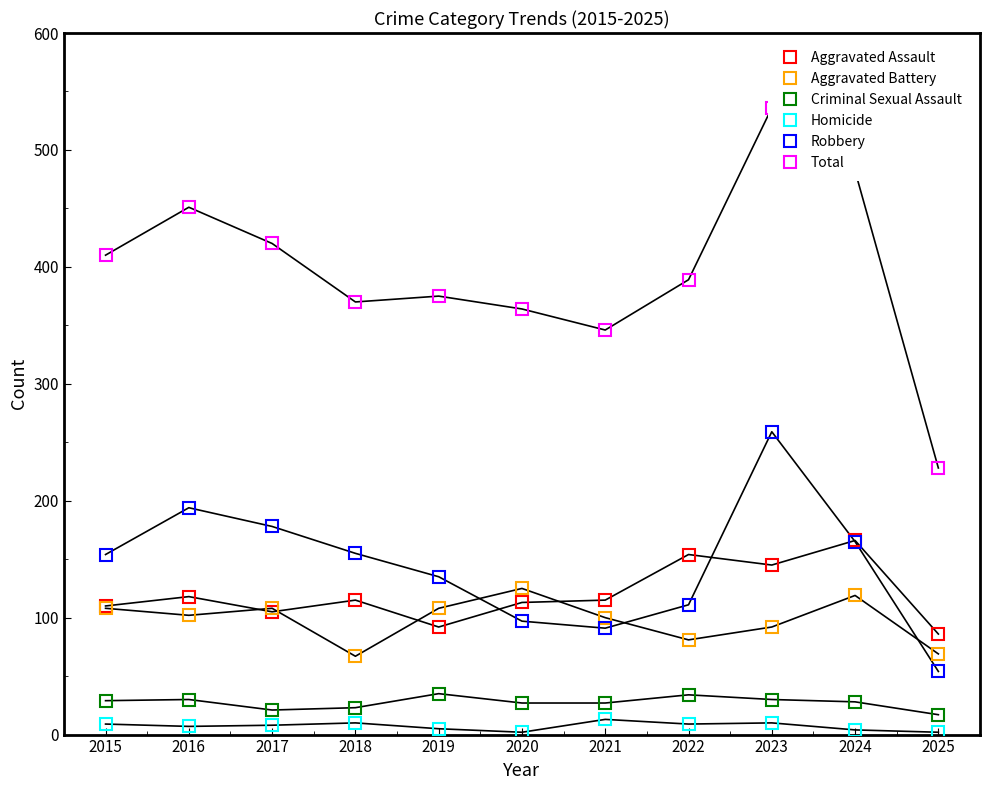

Reading right to left, what are all the values shown in this chart?

Aggravated Assault: 86	166	145	154	115	113	92	115	105	118	110
Aggravated Battery: 69	119	92	81	100	125	108	67	108	102	108
Criminal Sexual Assault: 17	28	30	34	27	27	35	23	21	30	29
Homicide: 2	4	10	9	13	2	5	10	8	7	9
Robbery: 54	165	259	111	91	97	135	155	178	194	154
Total: 228	482	536	389	346	364	375	370	420	451	410